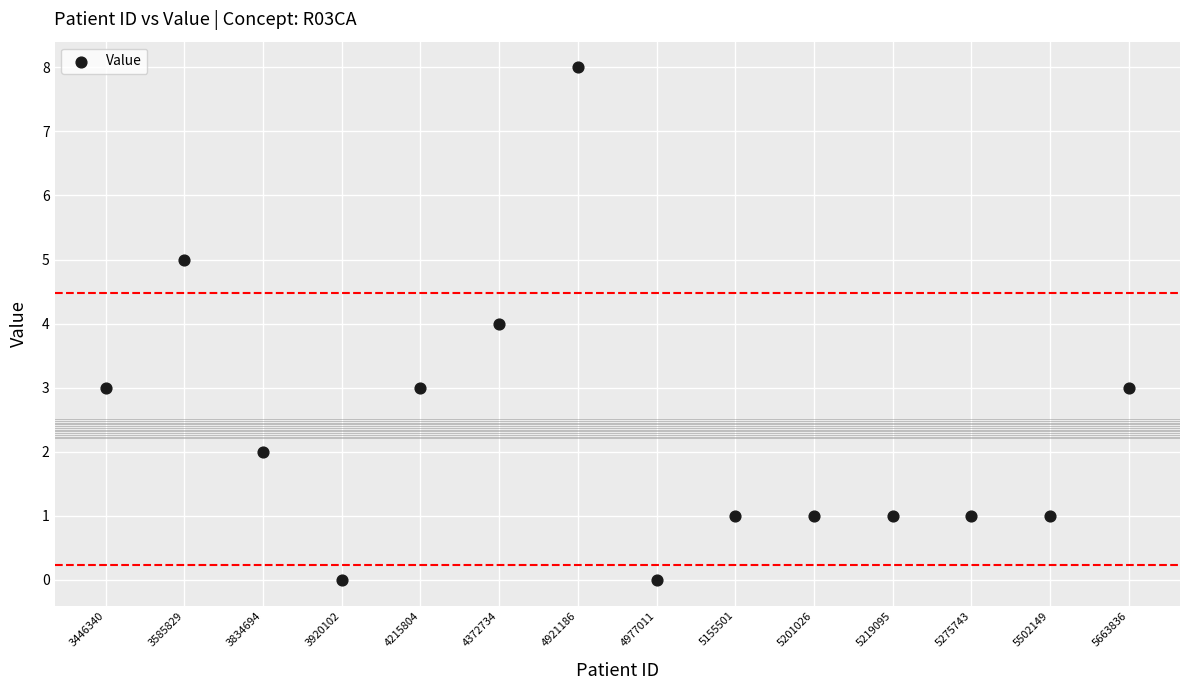

What is the range of Y values (max minus min)?

8